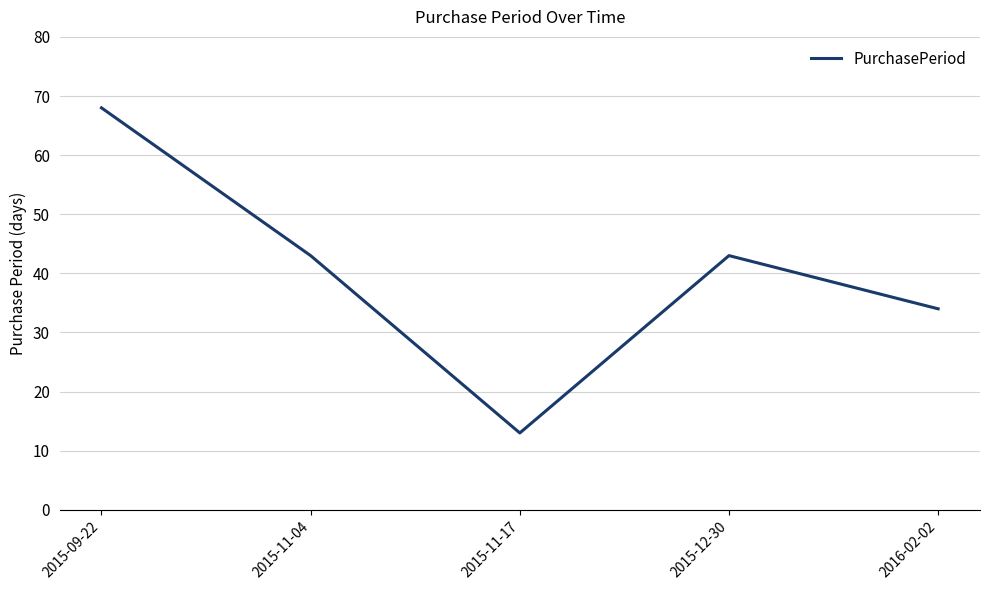

What is the minimum value shown in the chart?

13